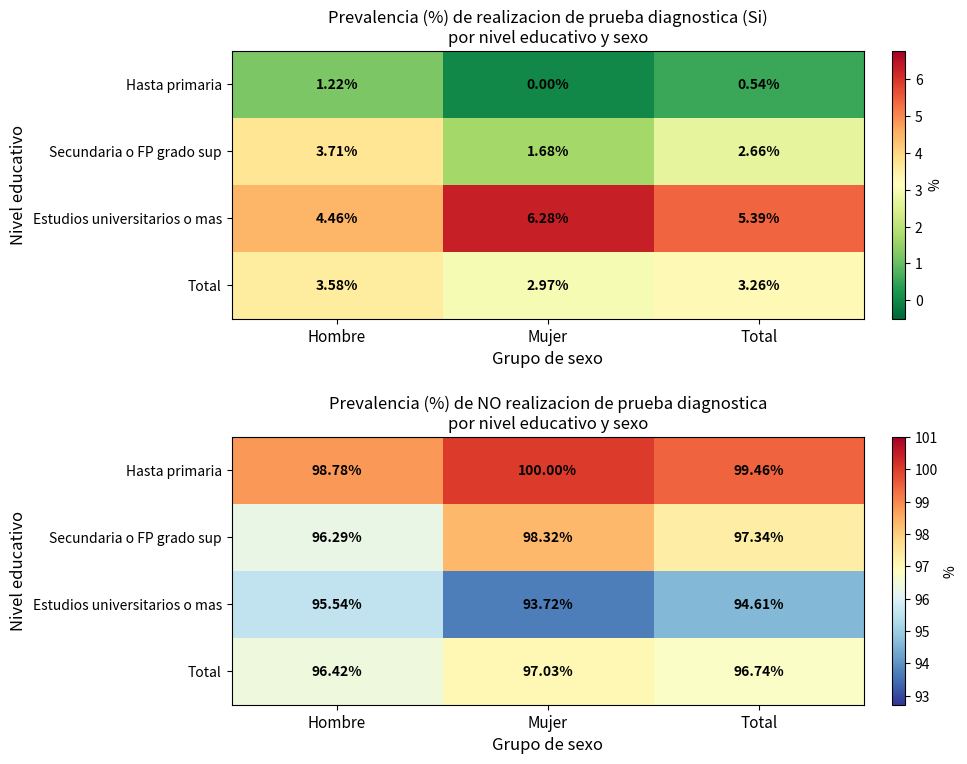

What is the average value of the Estudios universitarios o mas series?

94.6